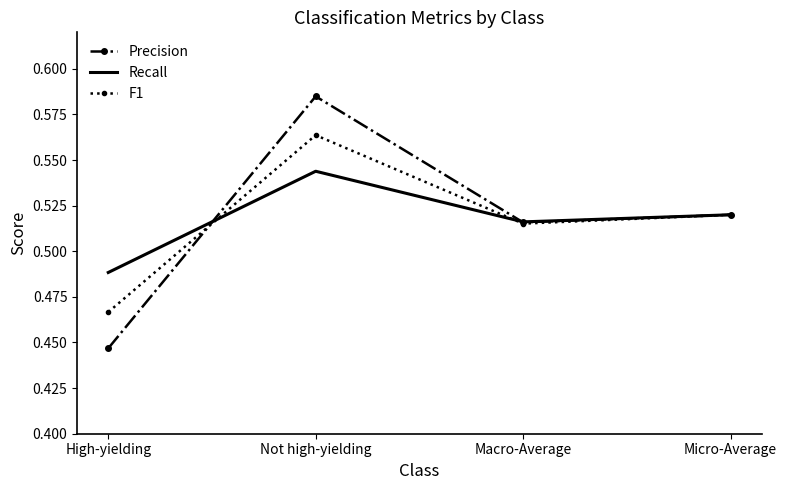

Between High-yielding and Not high-yielding, which series saw the biggest shift?

Precision